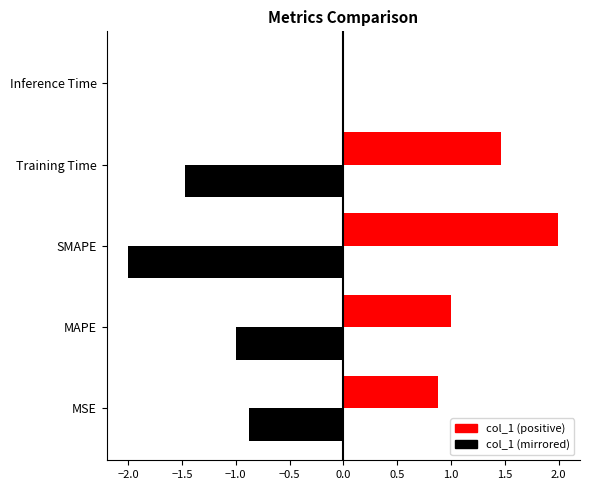

True or false: the data shows 2.4 at Training Time.

False